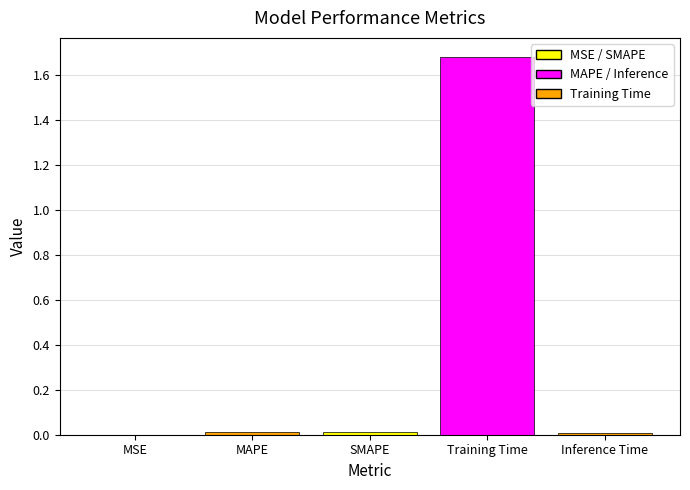

What is the sum of the values at Training Time and MSE?

1.7